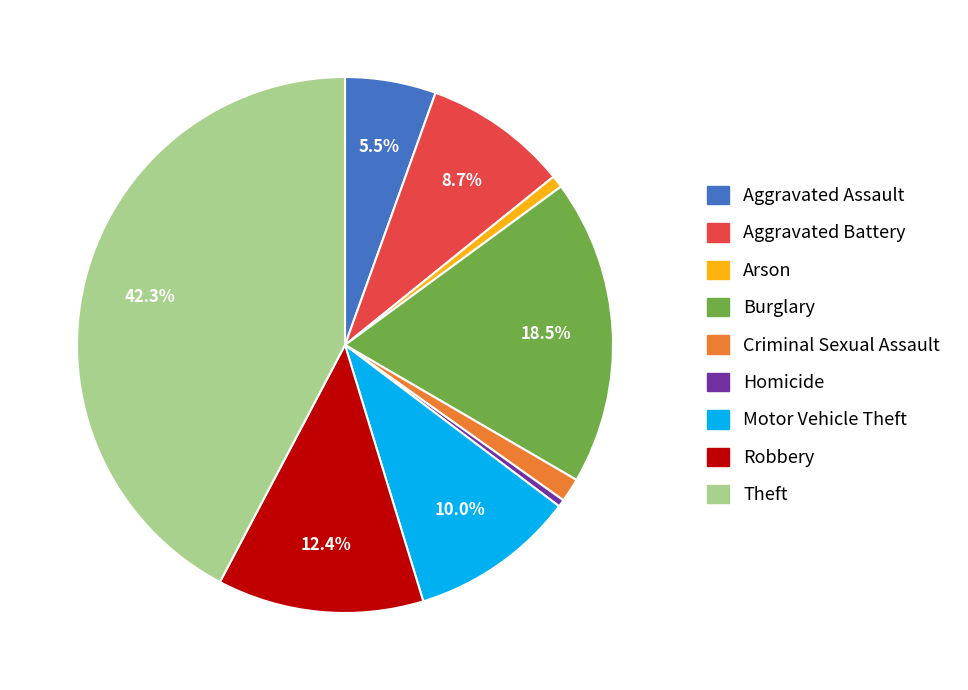

Which has a higher value, Motor Vehicle Theft or Theft?

Theft